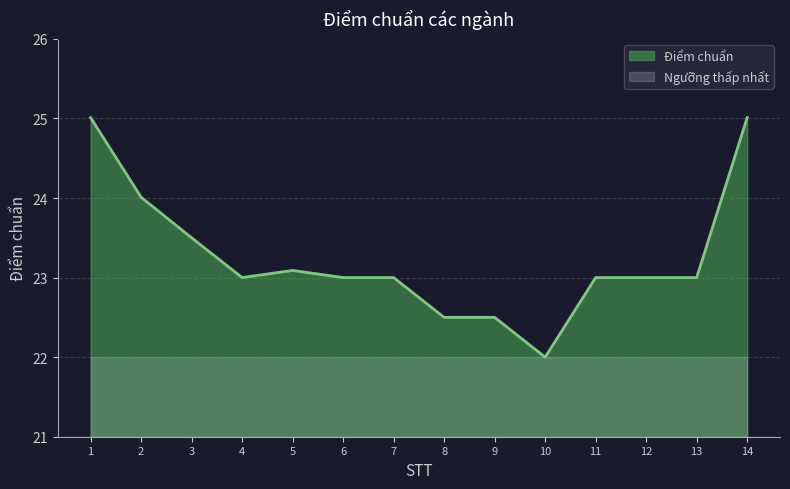

Count the number of values greater than 23.

5